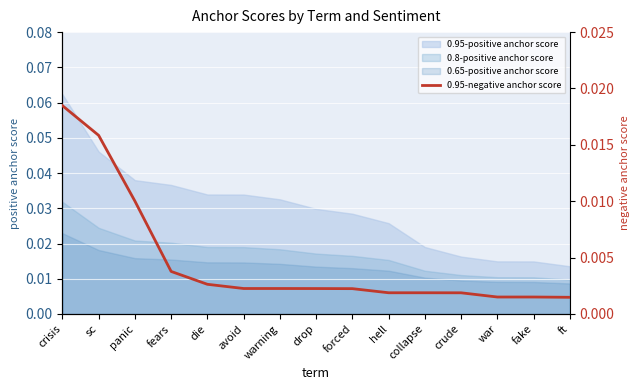

Which label corresponds to the largest value in the chart?

crisis